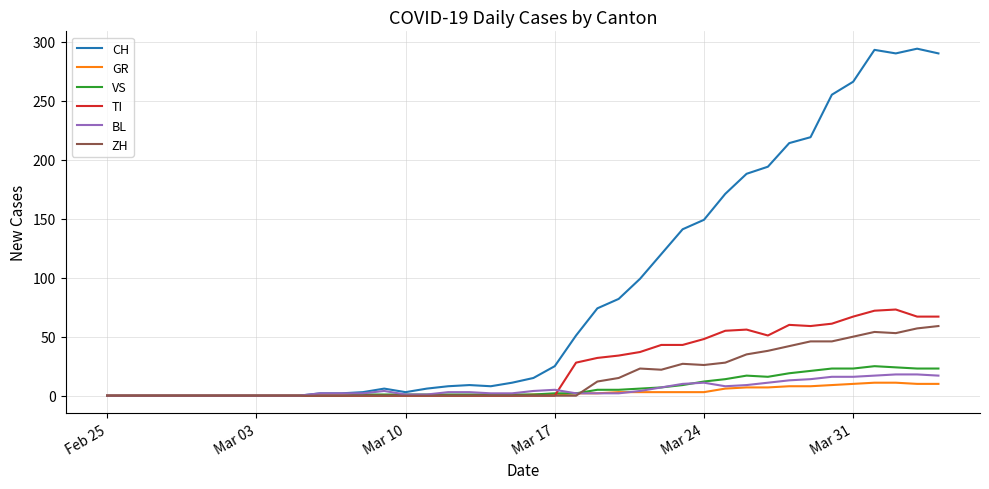

Which series has the largest range (max minus min)?

CH